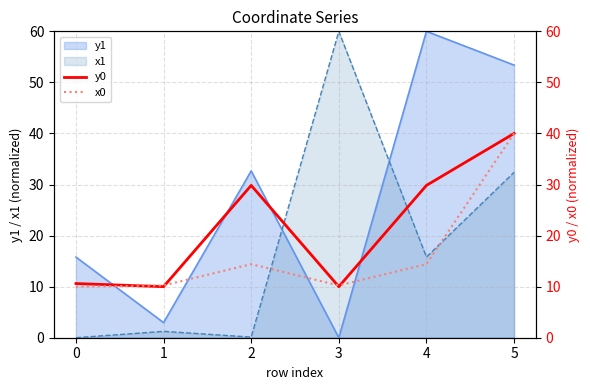

What is the value of the x0 point at the 1st from the left?

10.0